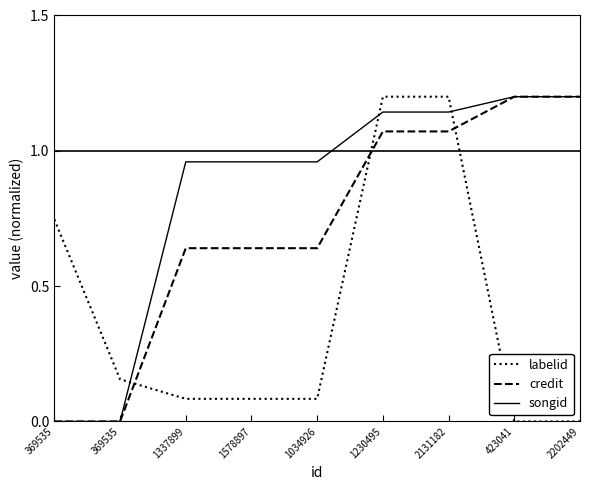

How many distinct data groups are displayed?

3